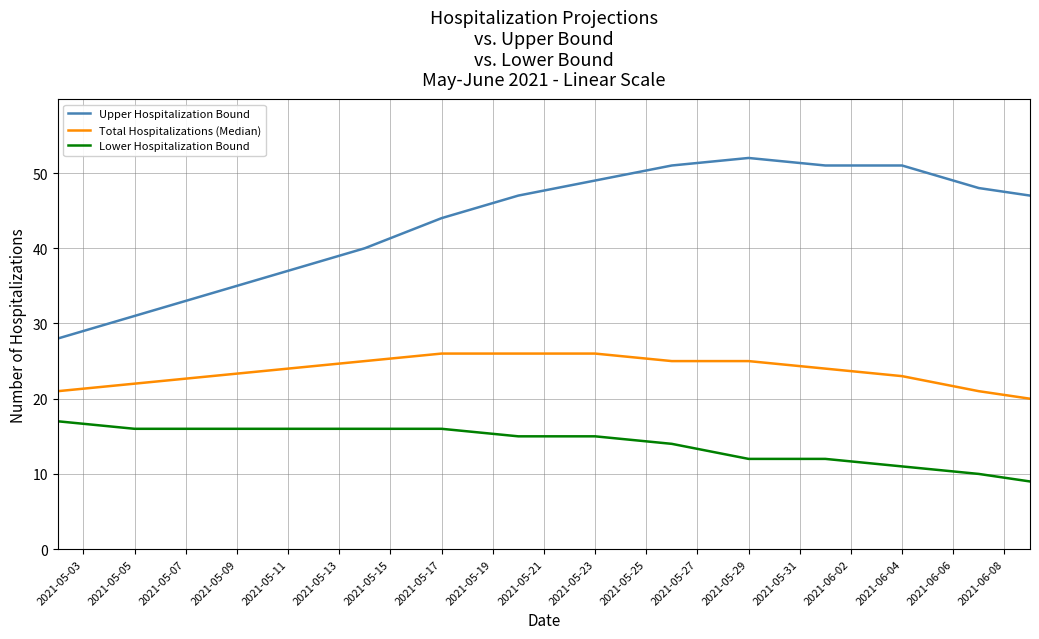

Rank the series by their maximum value, from lowest to highest.

Lower Hospitalization Bound, Total Hospitalizations (Median), Upper Hospitalization Bound